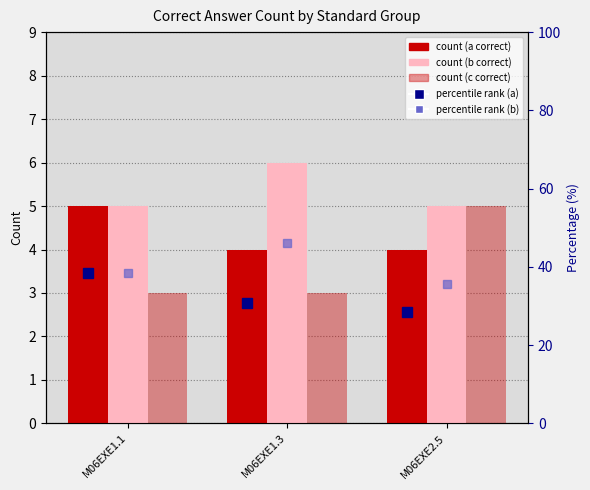

What is the label of the 1st bar from the right?

M06EXE2.5